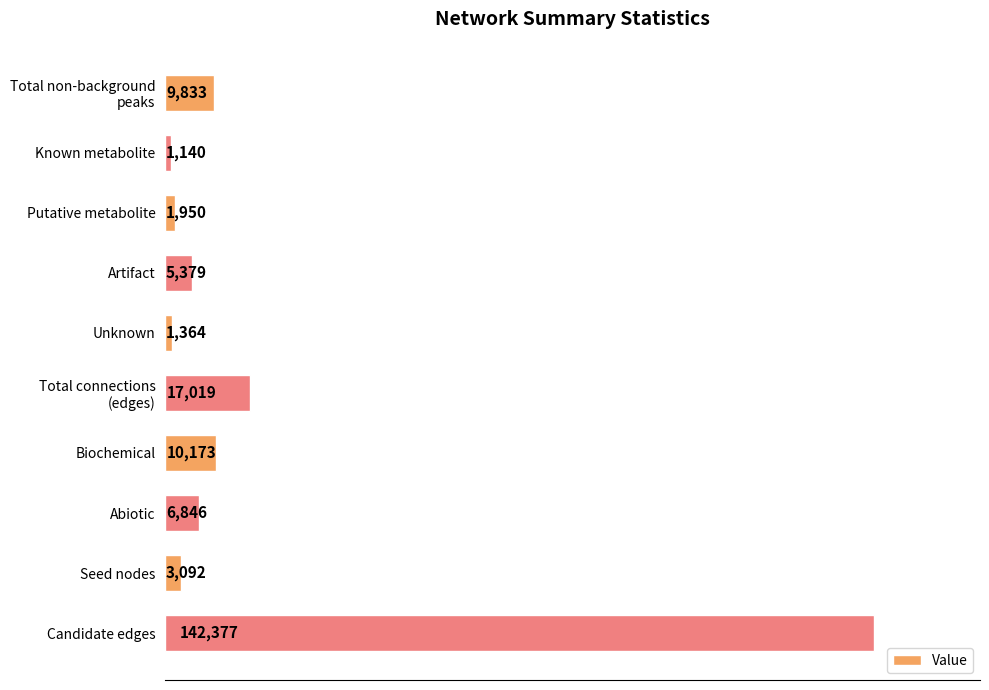

Rank the categories by value from lowest to highest.

Known metabolite, Unknown, Putative metabolite, Seed nodes, Artifact, Abiotic, Total non-background
peaks, Biochemical, Total connections
(edges), Candidate edges